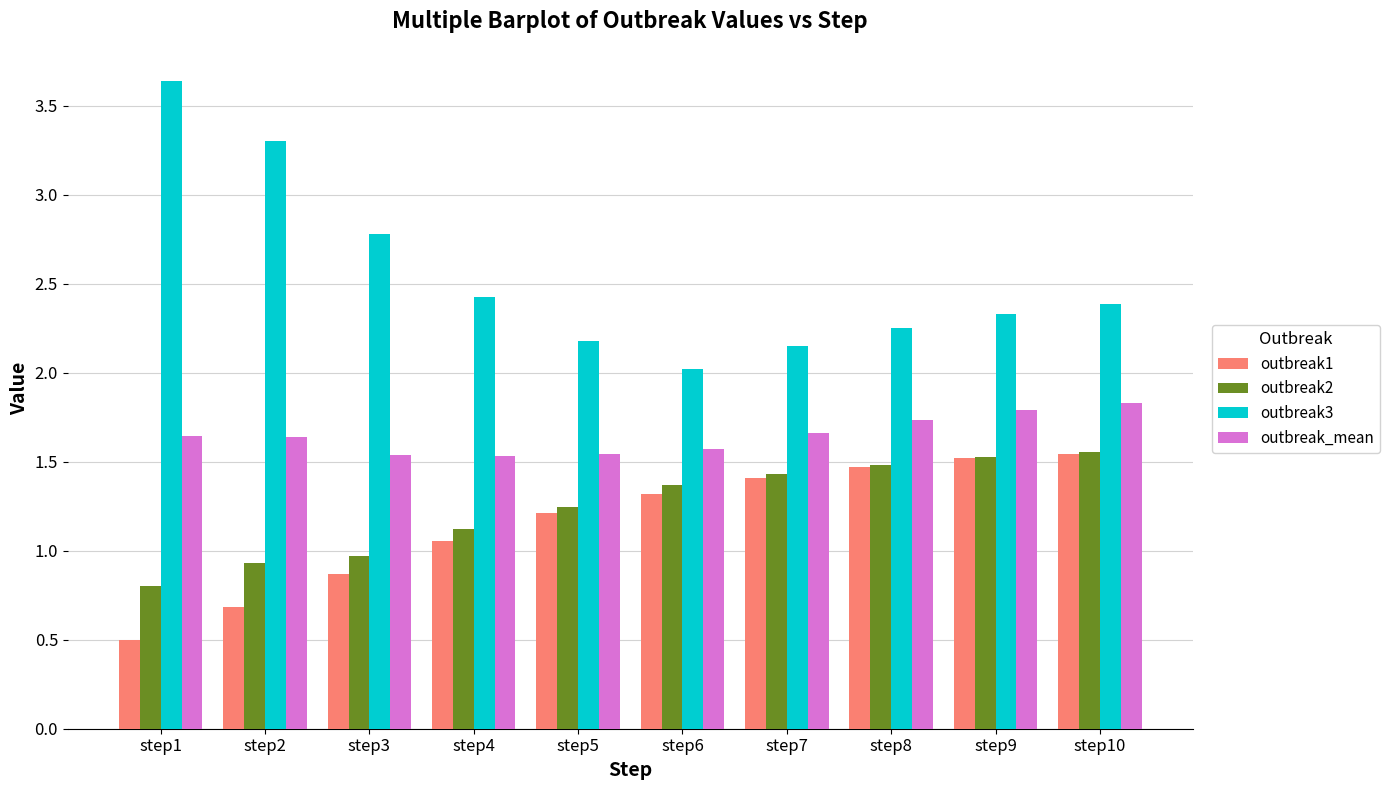

What is the sum of all outbreak_mean values?

16.5